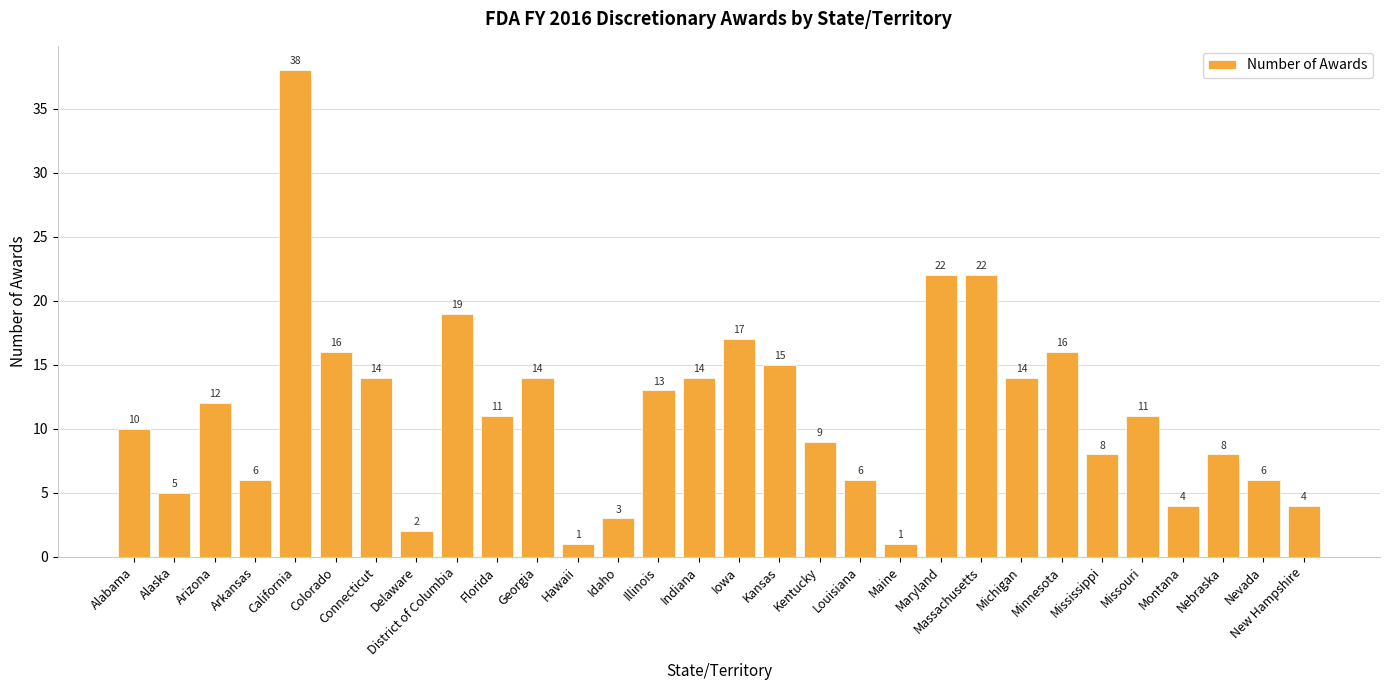

What is the sum of all values?

341